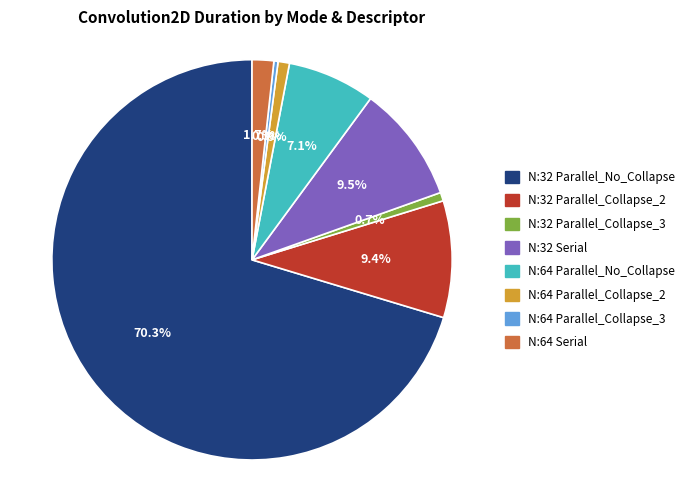

Is it true that N:64 Parallel_Collapse_2 is 11% of the pie?

False